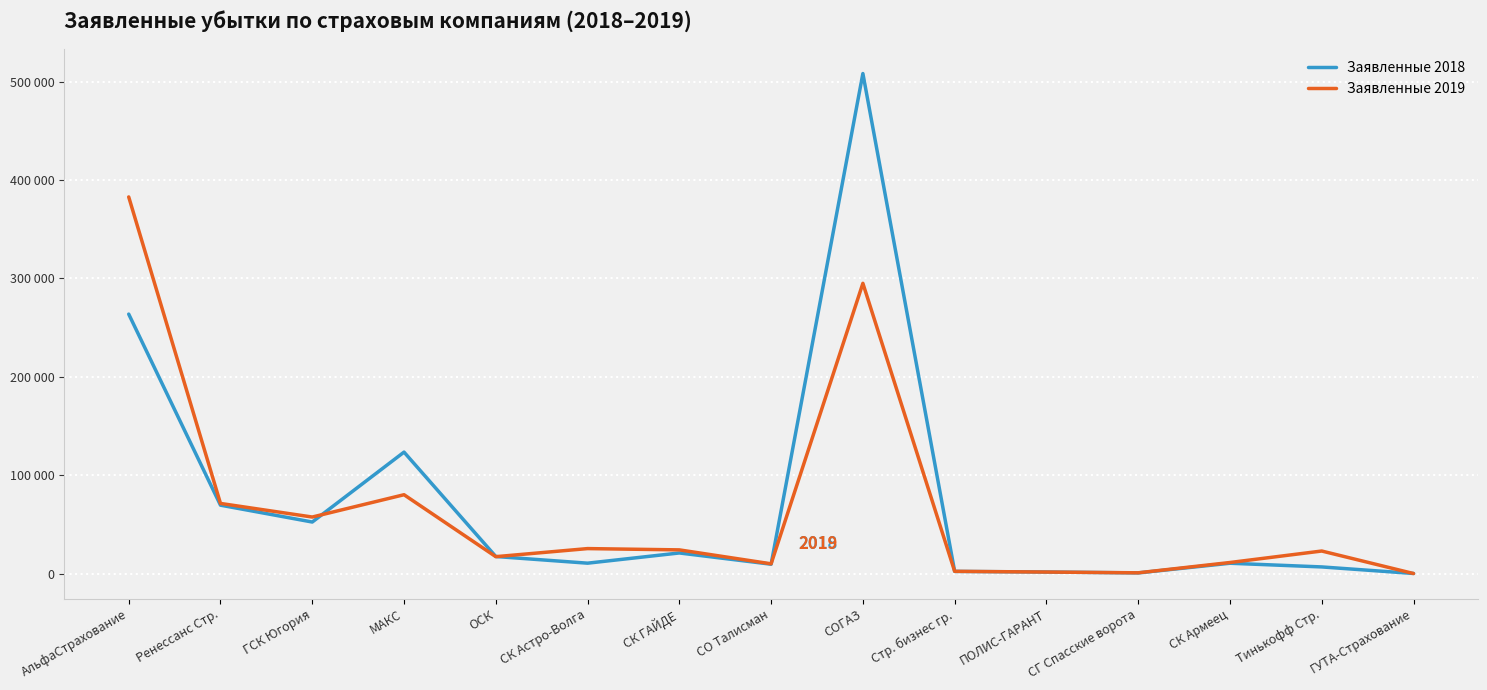

Where does the Заявленные 2018 series first go above 10516?

АльфаСтрахование